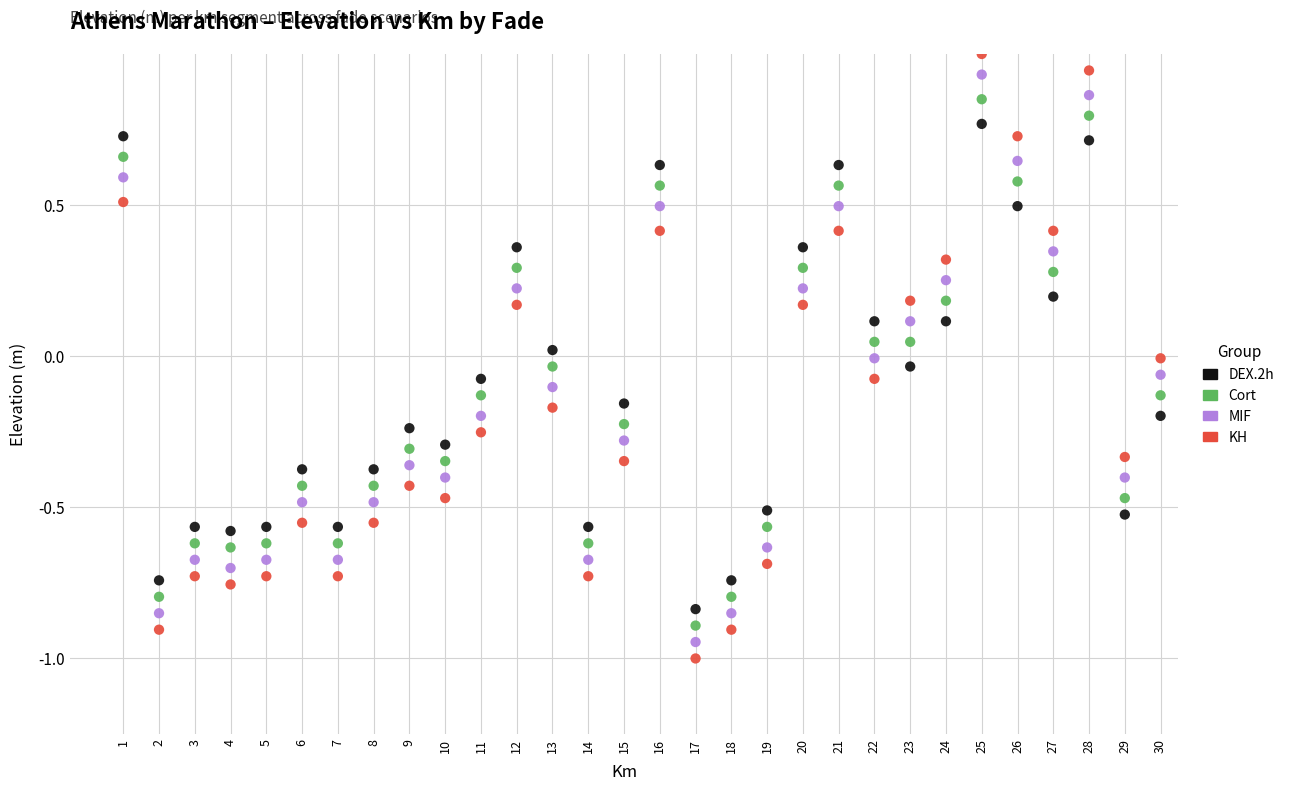

Across all data points, what is the range of X values (max minus min)?

29.0